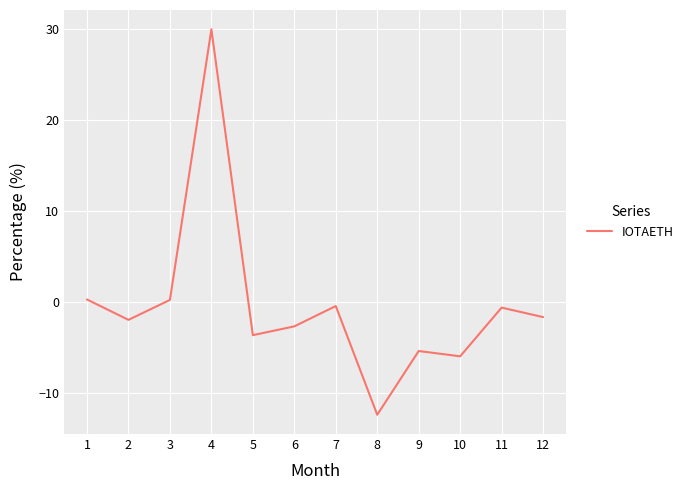

True or false: the data shows 0.3 at 3.

True